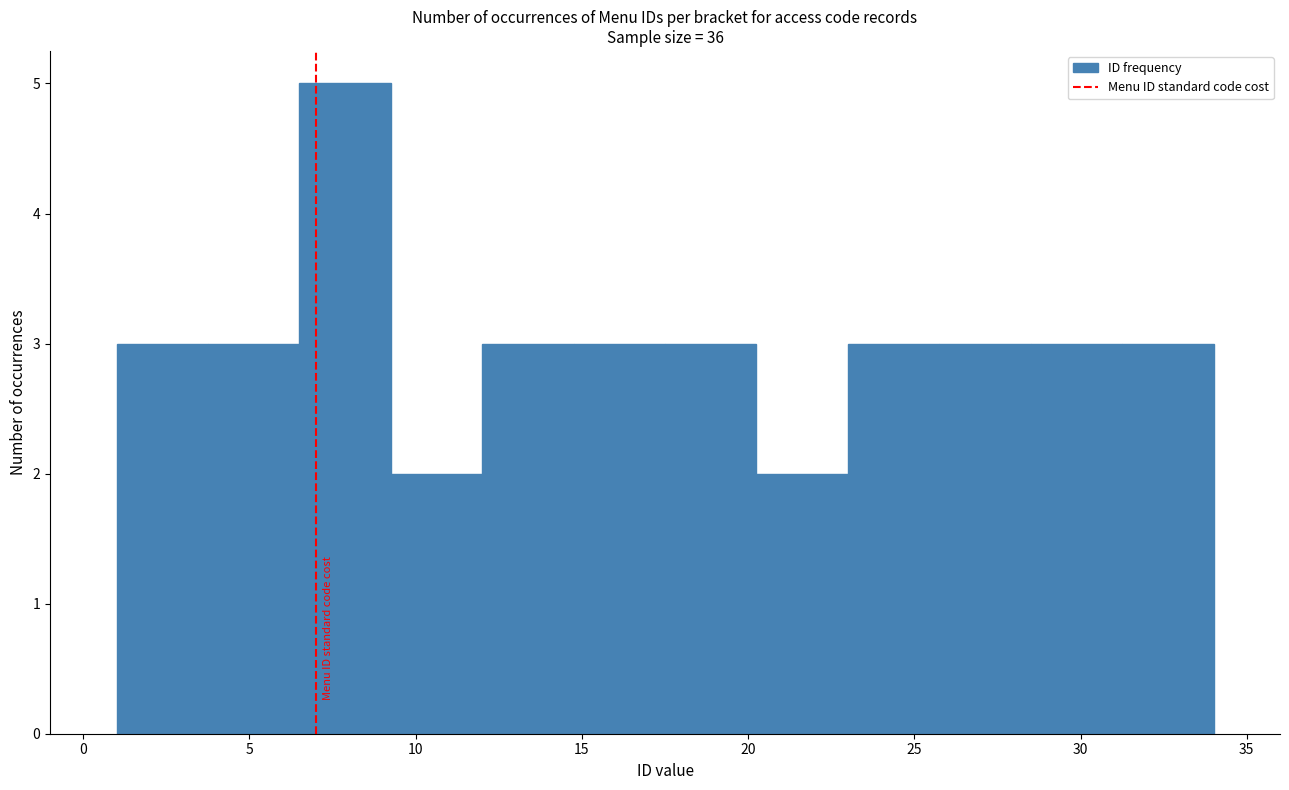

How tall is the bar that spans 9.25 to 12.00 on the x-axis? Neither the bar edges nor the heights are printed on the chart, so give them approximately, as read against the axes.

2